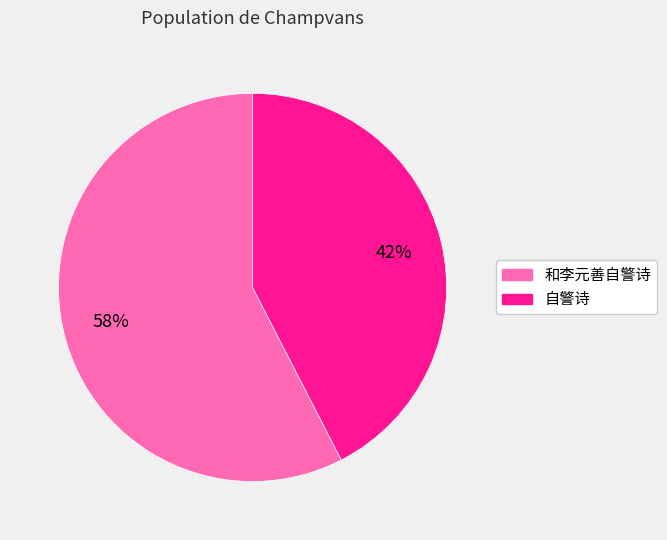

Is the sum of 自警诗 and 和李元善自警诗 greater than half?

Yes